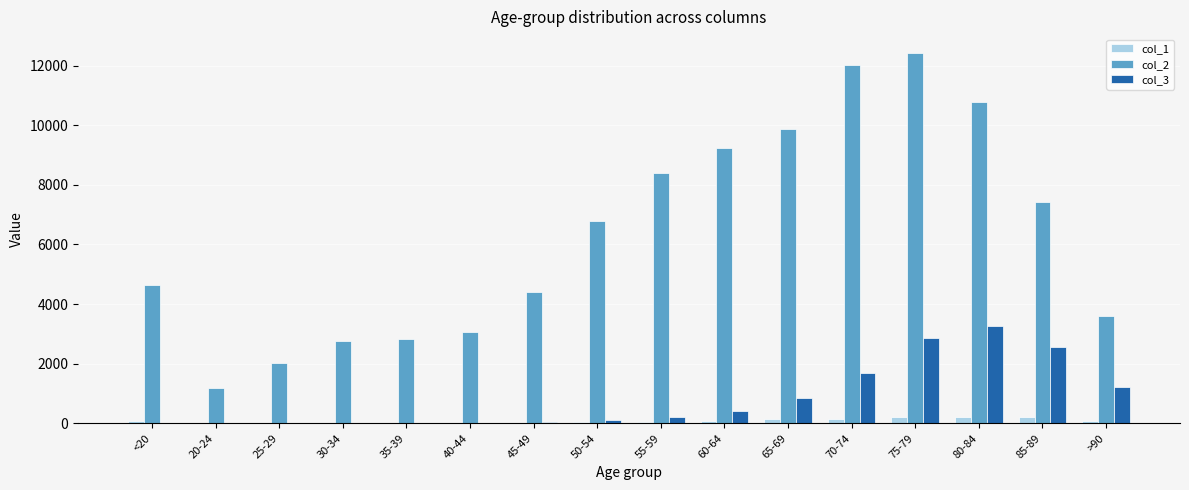

At which category is the sum across all series the highest?

75-79